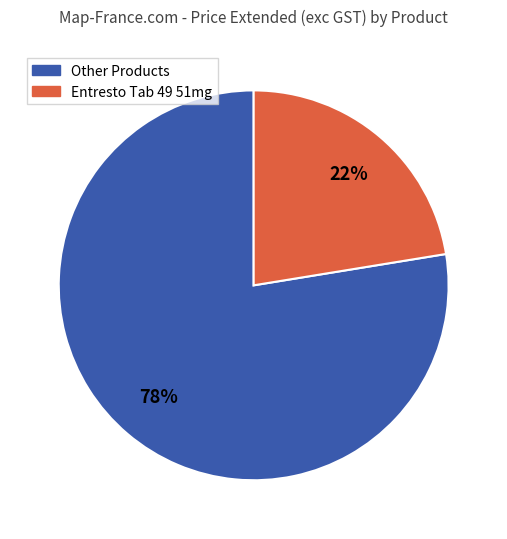

Count the number of slices in the pie.

2